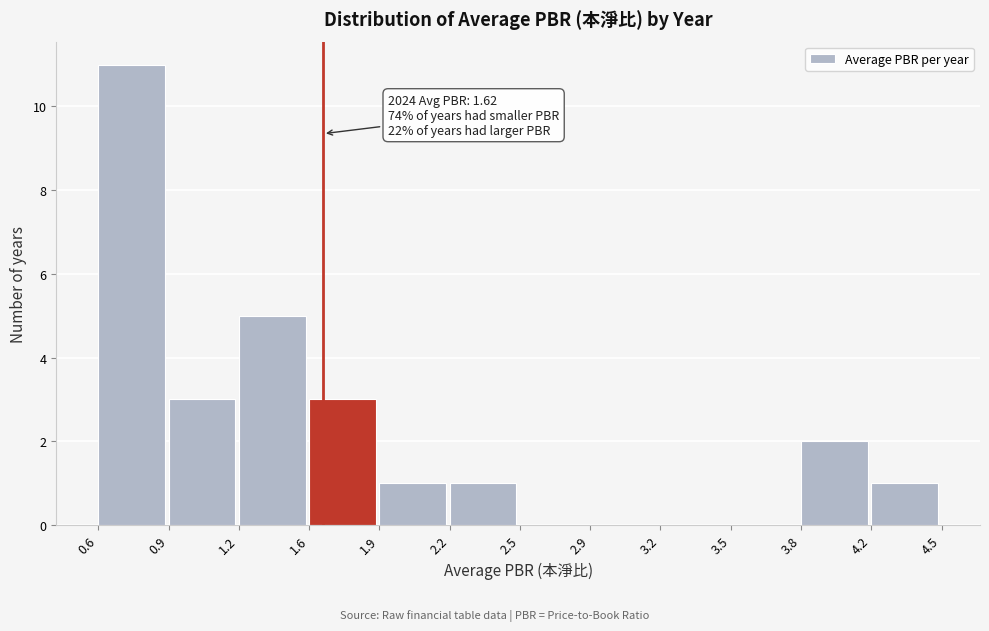

Reading left to right, list all the values displayed in this chart.

0.6=11	0.9=3	1.2=5	1.6=3	1.9=1	2.2=1	2.5=0	2.9=0	3.2=0	3.5=0	3.8=2	4.2=1